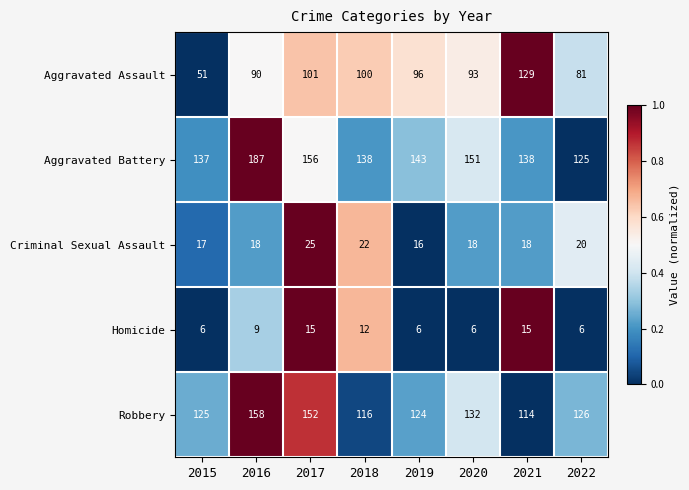

Between 2018 and 2020, which series saw the biggest shift?

Robbery